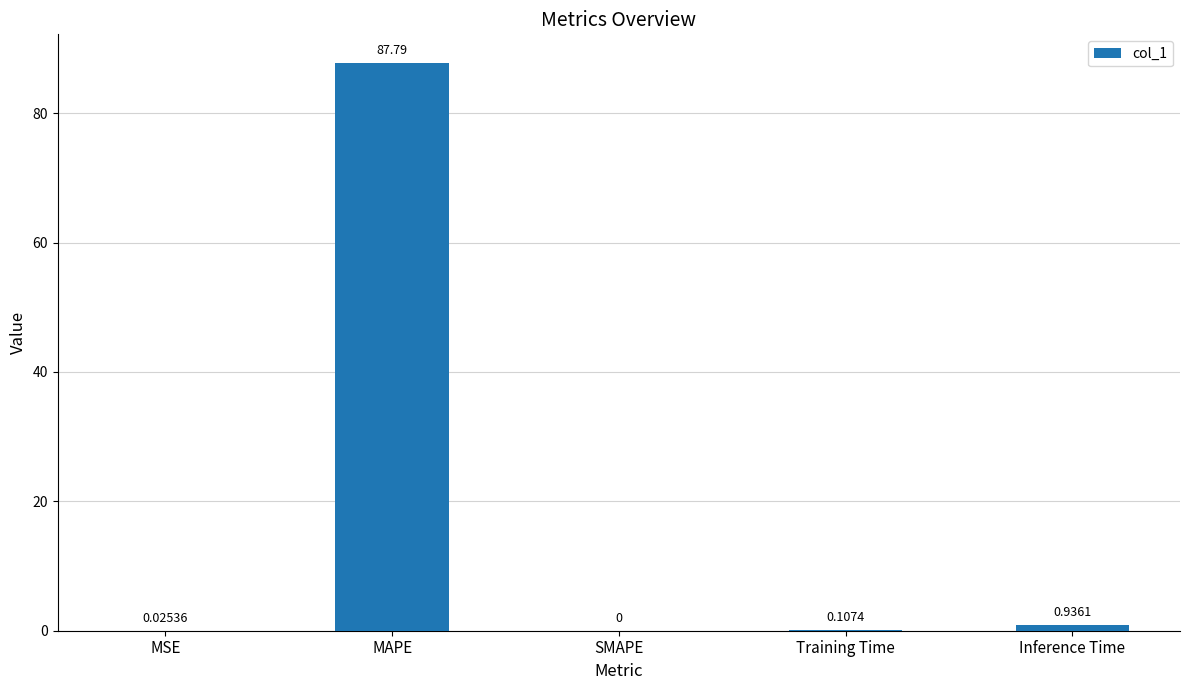

What is the change in value from MSE to Training Time?

+0.1